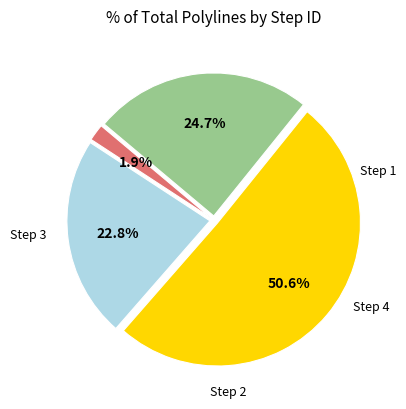

Is there a majority slice in this chart?

Yes